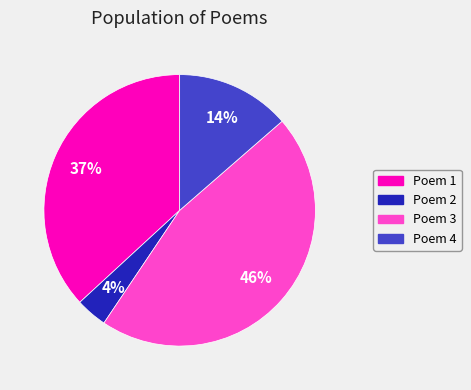

Is there any slice that represents more than half of the pie?

No